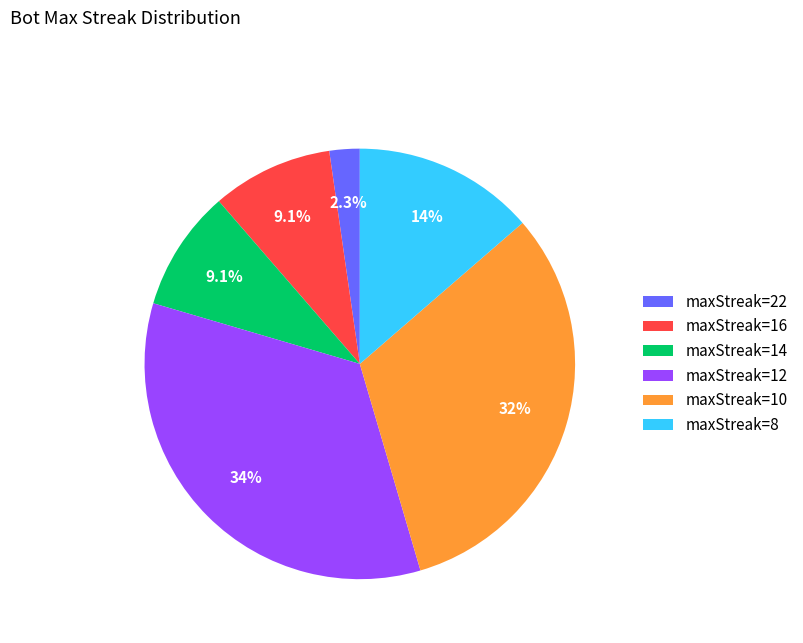

Does maxStreak=10 represent more than half of the total?

No